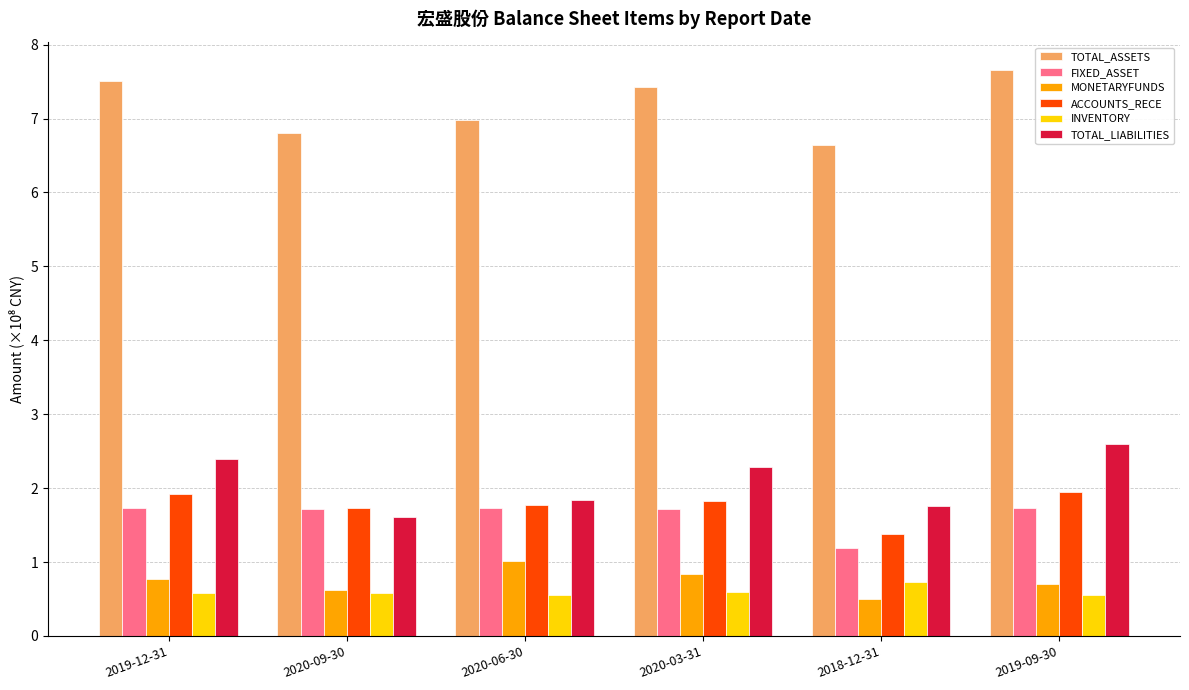

What is the label of the 2nd bar from the left?

2020-09-30